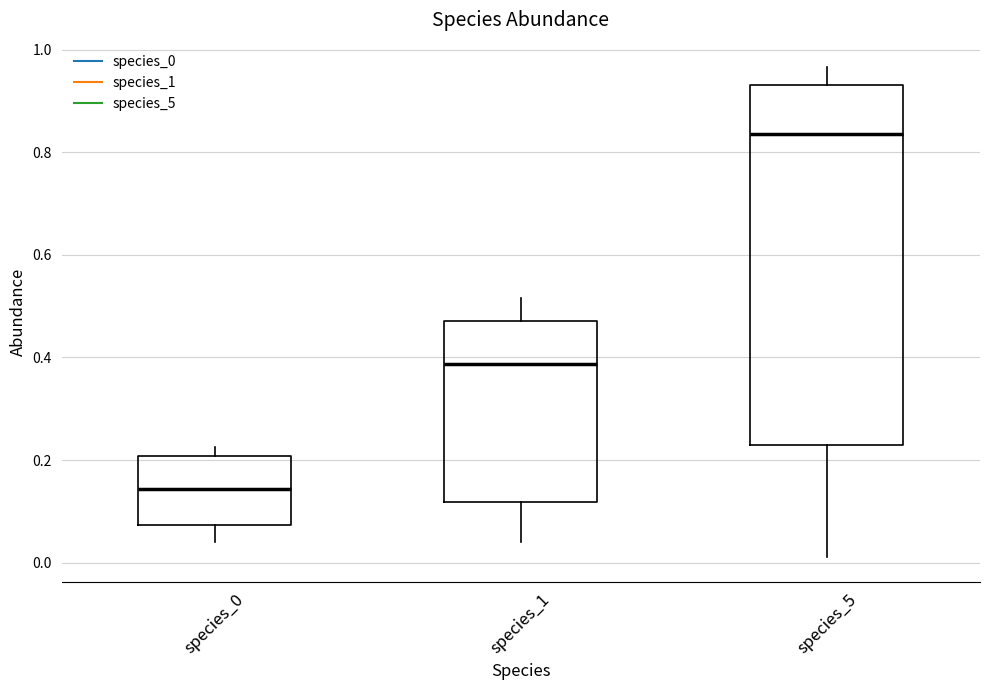

Reading left to right, read every box against the y-axis: the position of its median line, the range the box covers, and the ends of its whiskers. The values are not printed on the chart, so give them approximately, as read against the axis.

species_0: median 0.14, box 0.08 to 0.20, whiskers 0.04 to 0.22
species_1: median 0.38, box 0.12 to 0.48, whiskers 0.04 to 0.52
species_5: median 0.84, box 0.22 to 0.94, whiskers 0.02 to 0.96